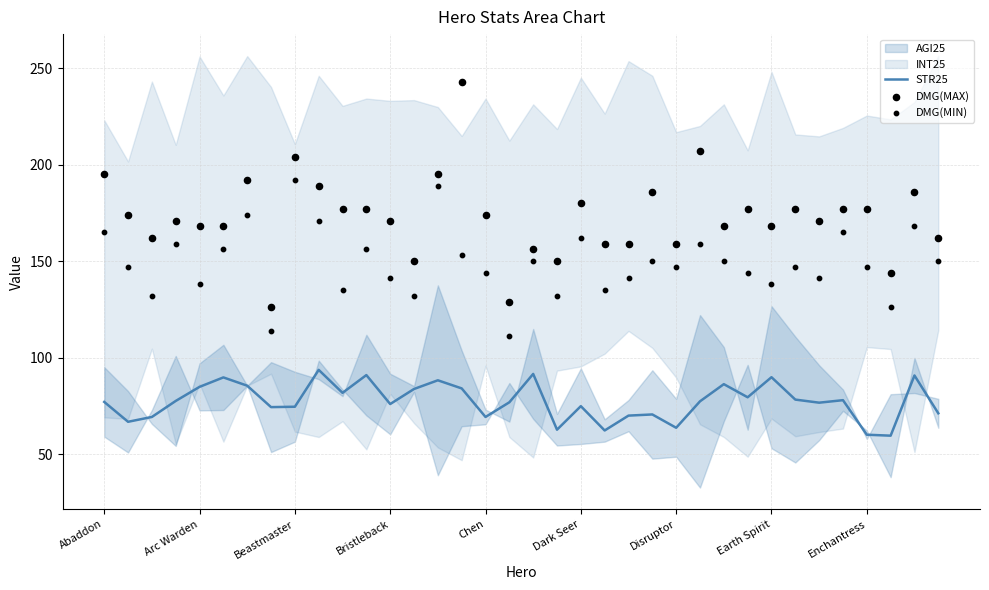

Which series has the largest total across all categories?

DMG(MAX)